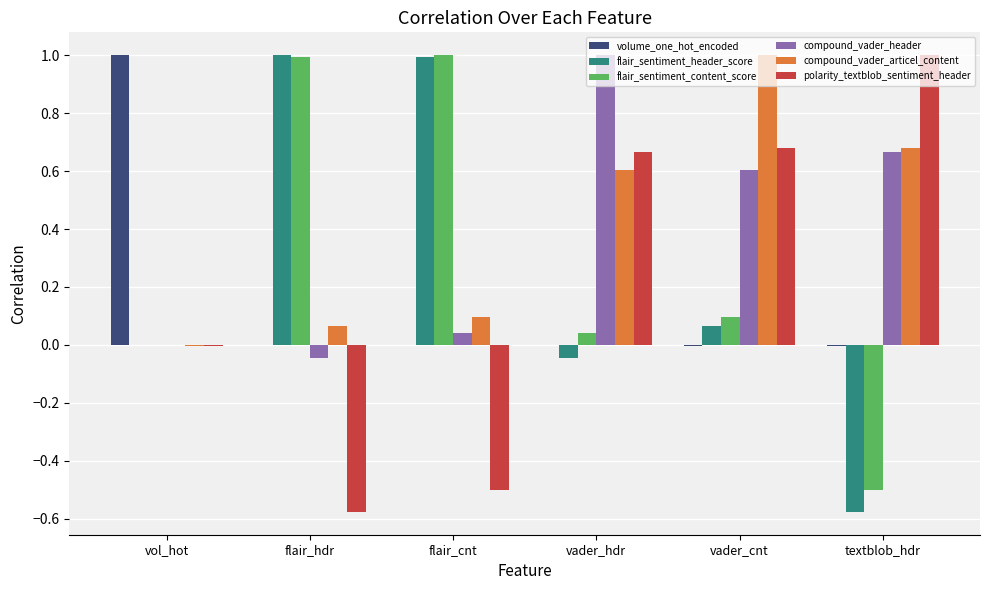

At which category is the sum across all series the highest?

vader_cnt